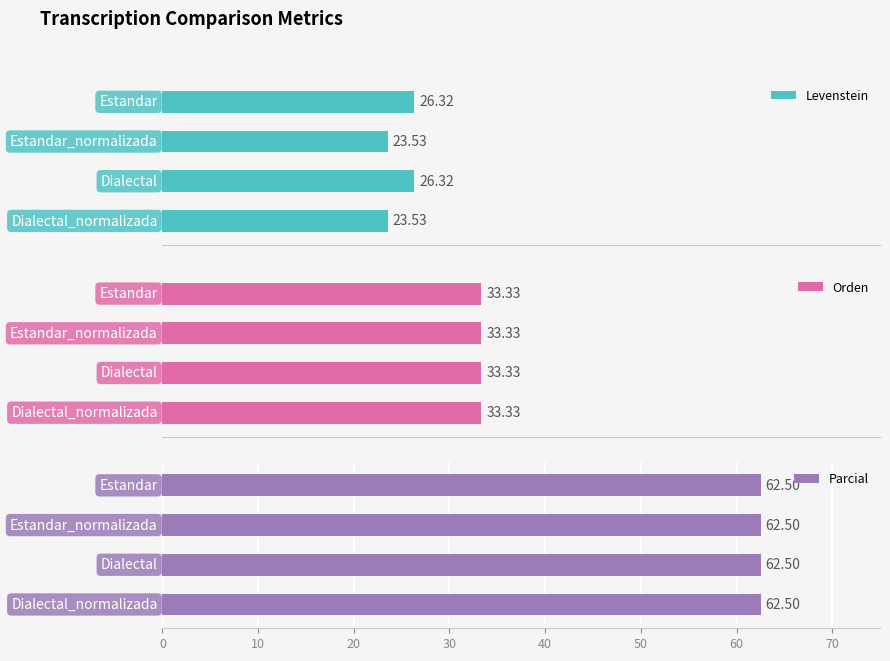

Which series changed the most between 0 and 30?

Levenstein